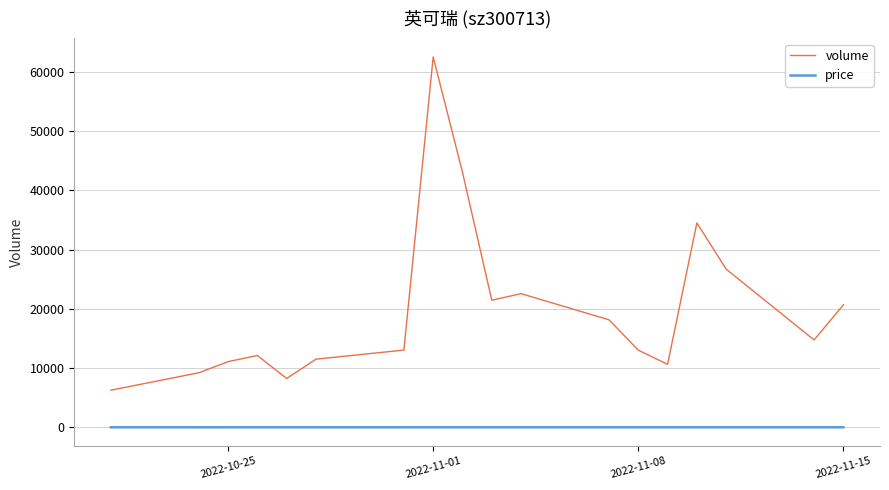

What is the difference between the maximum and minimum values in the volume series?

56254.0